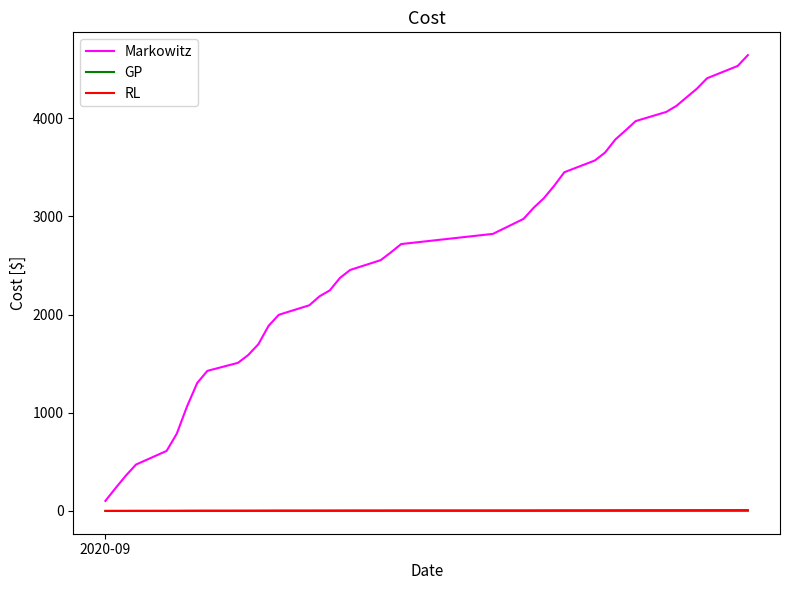

What is the difference between the maximum and minimum values in the Markowitz series?

4540.1